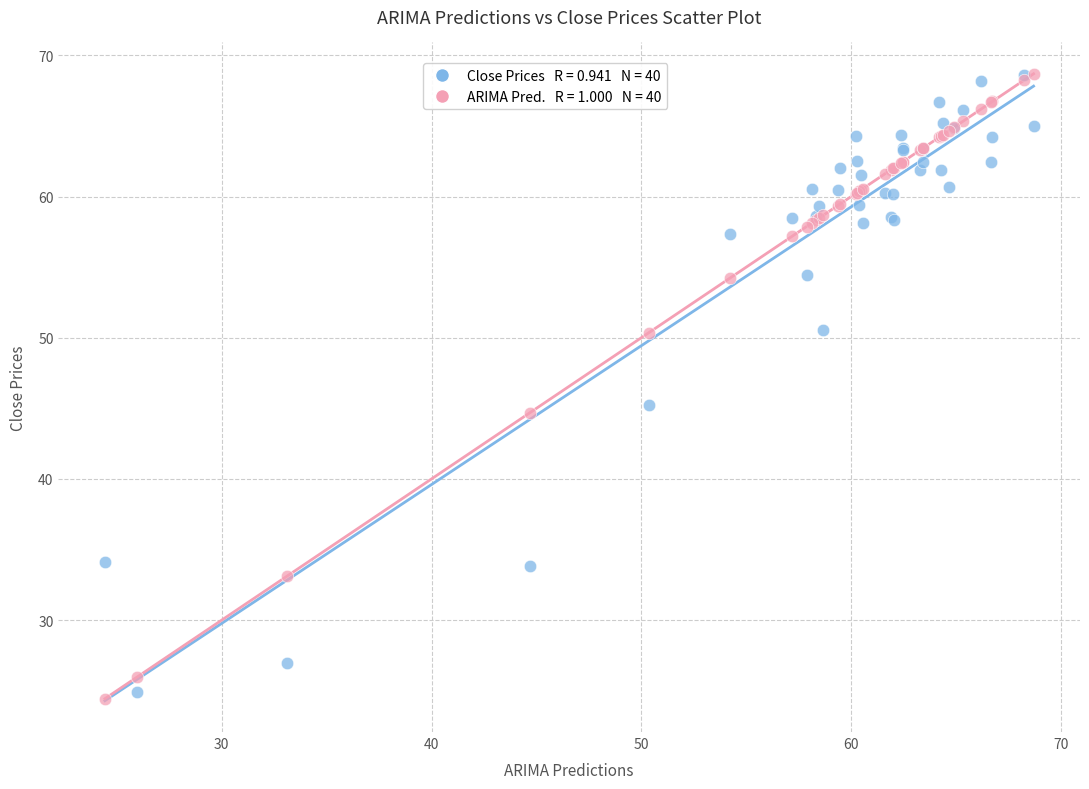

Across all series, what Y value is closest to 46?

45.3